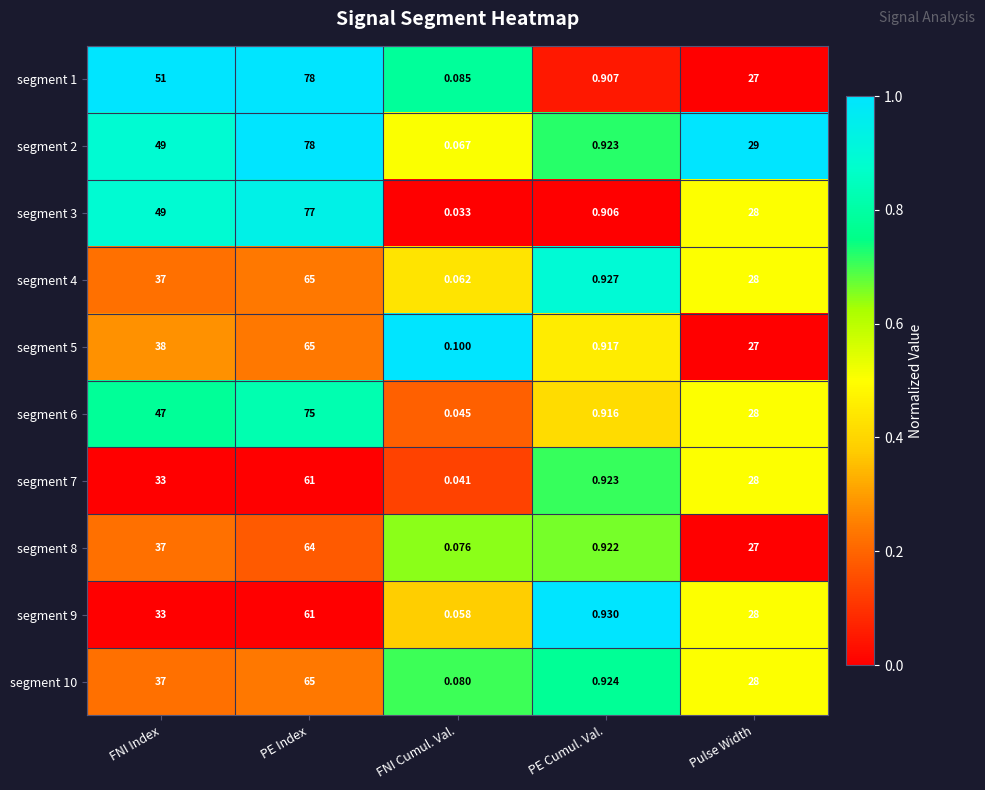

Is the value of segment 8 at FNI Cumul. Val. greater than the value of segment 4 at FNI Cumul. Val.?

Yes